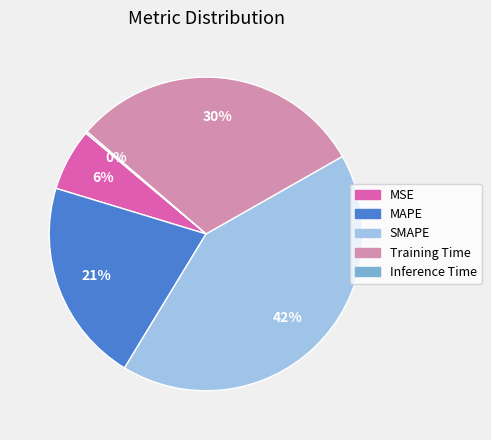

What percentage is the MSE slice, to the nearest percent?

6%